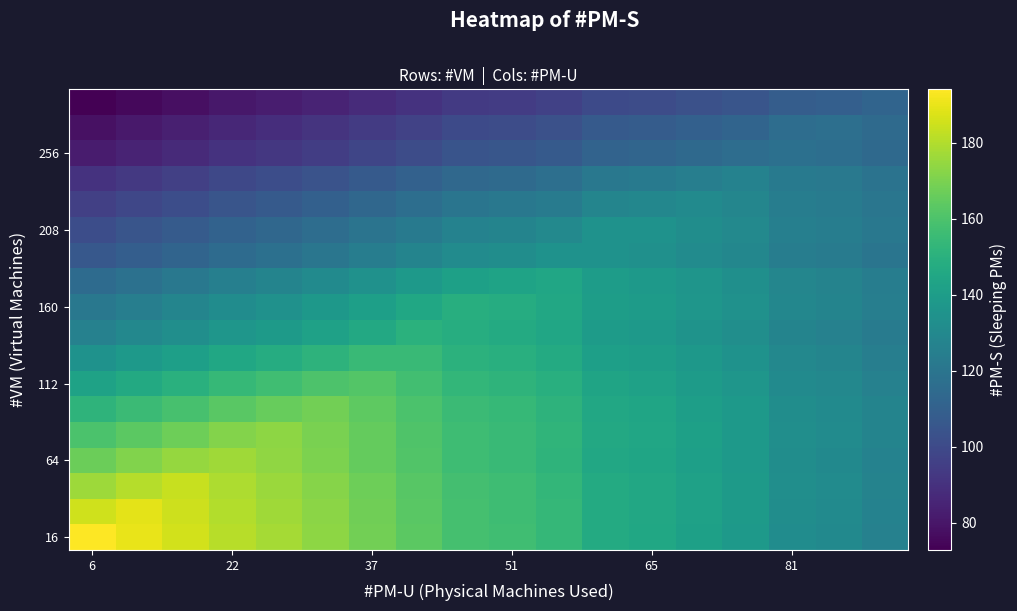

What is the greatest value displayed?

194.0